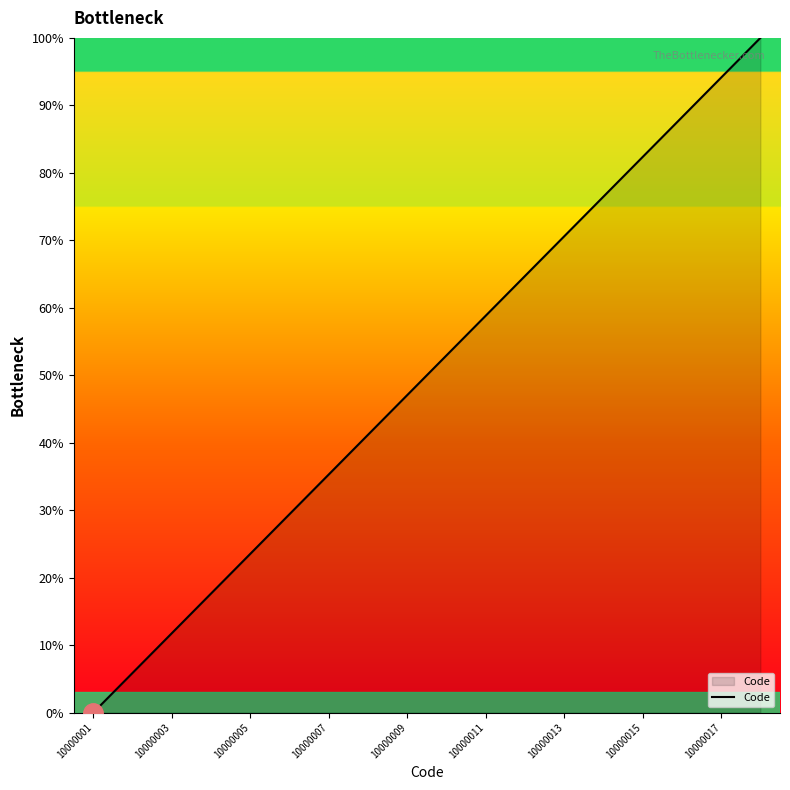

What is the difference between the maximum and minimum values?

100.0